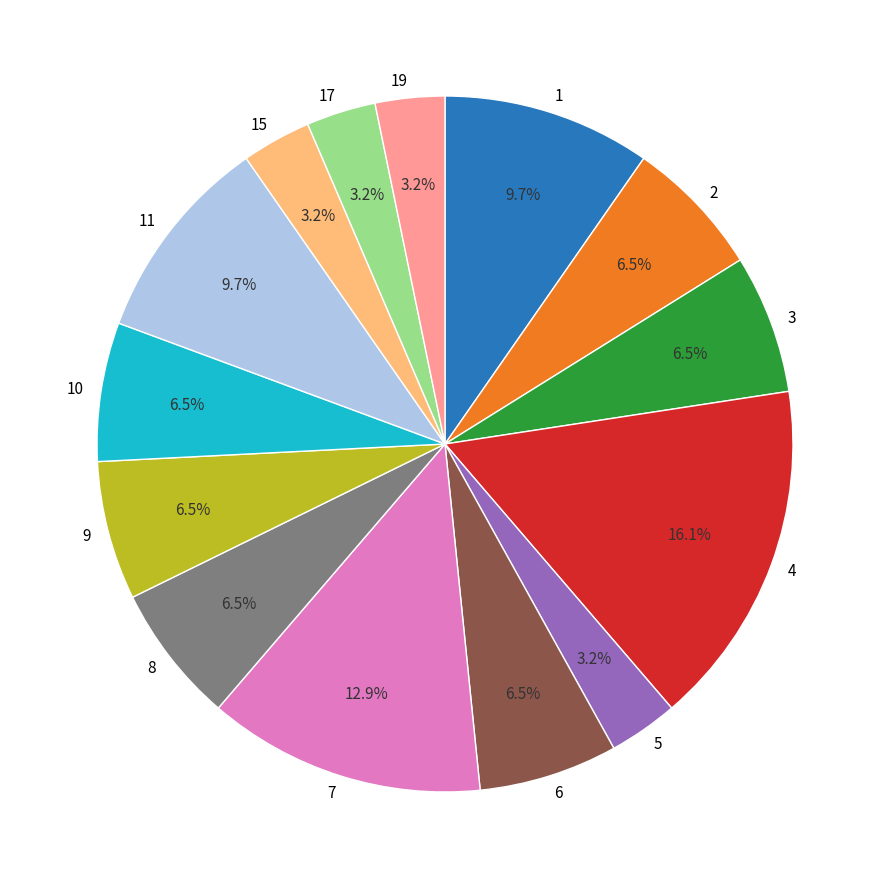

Count the number of slices in the pie.

14